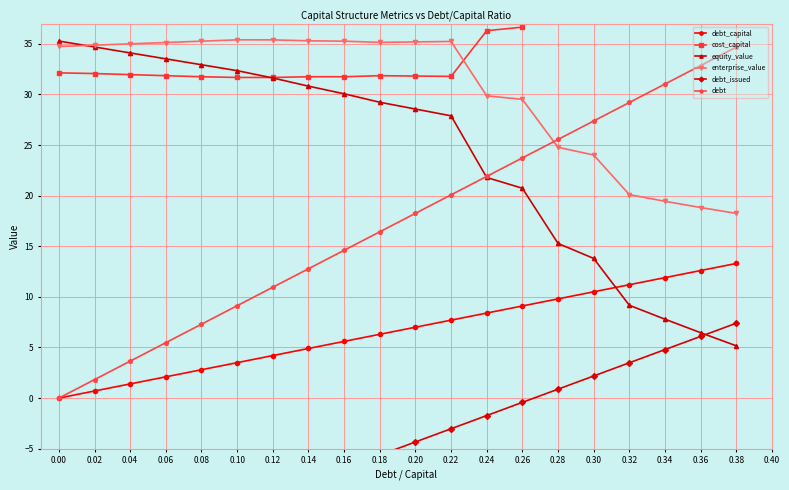

What is the value of the debt point at the 7th from the left?

11.0